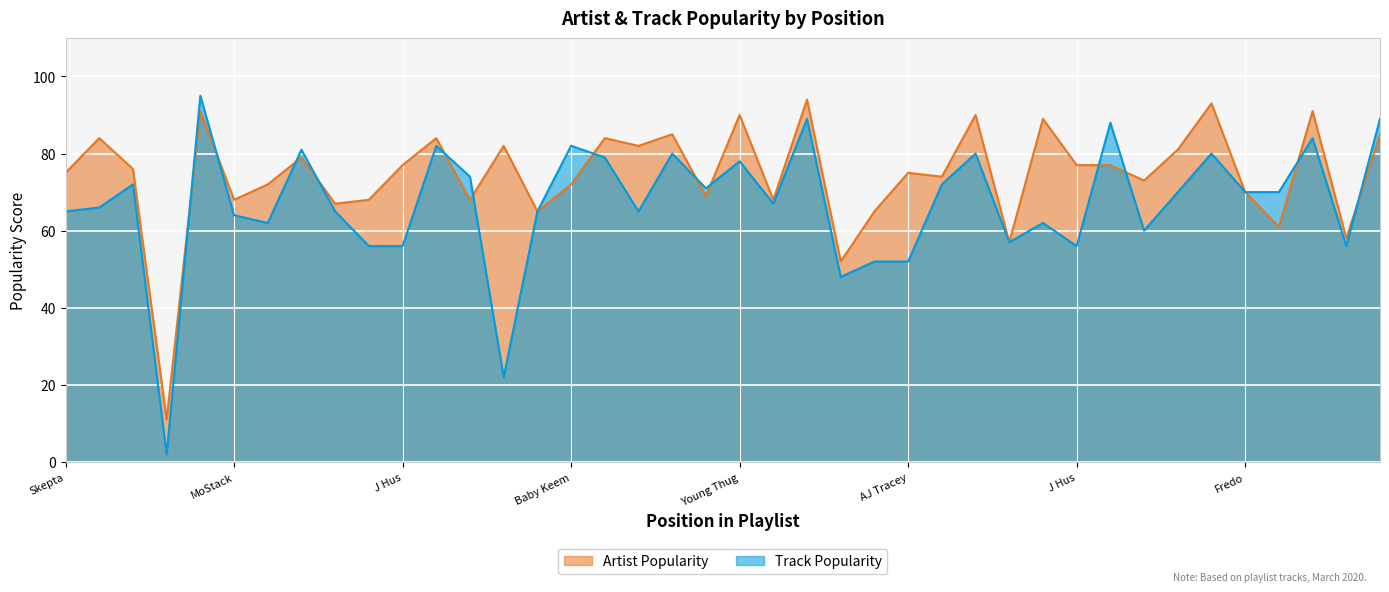

How many lines are shown in the chart?

2